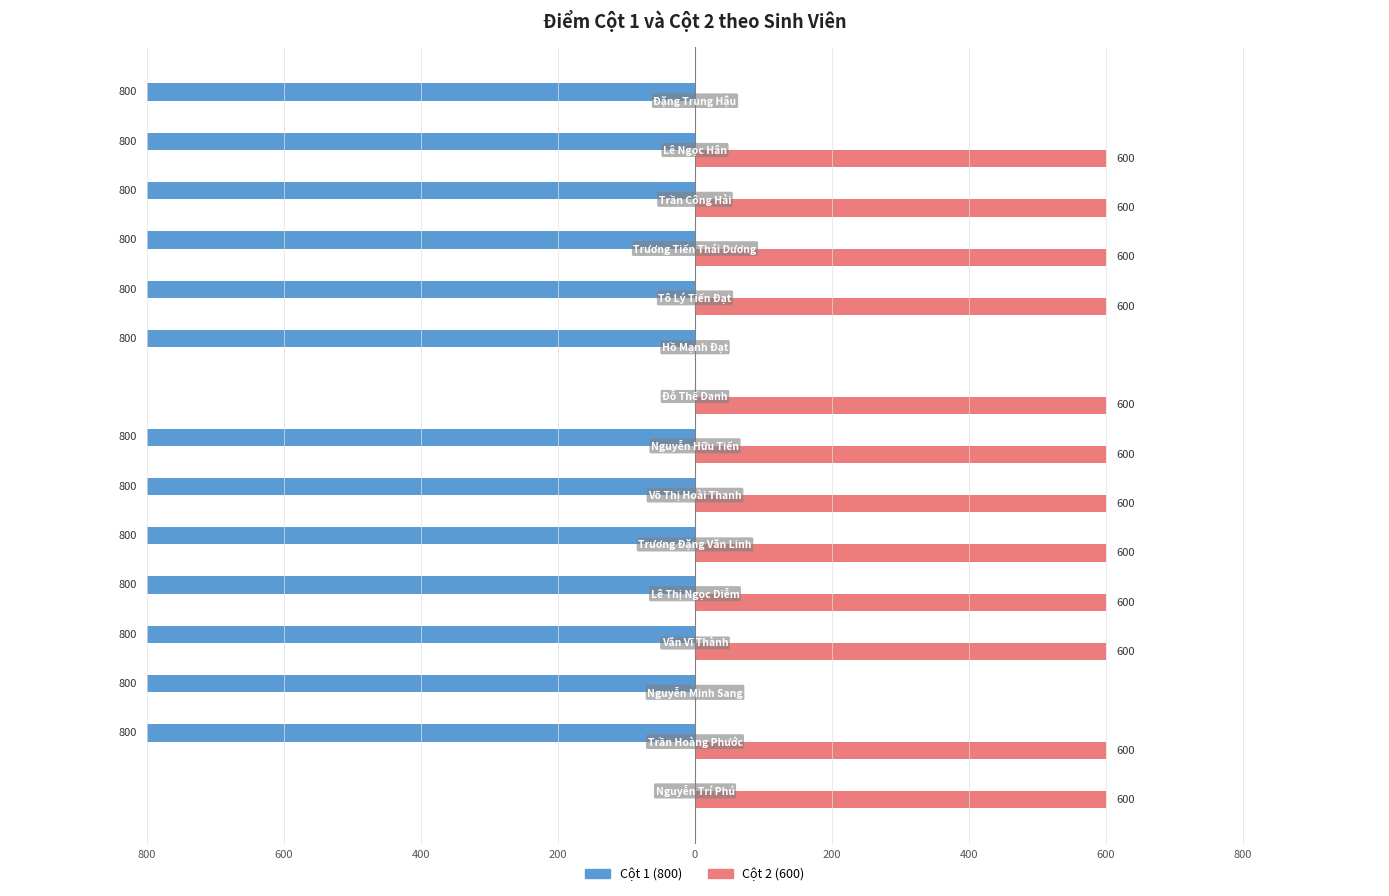

What are all the series names shown in the legend?

Cột 1 (800), Cột 2 (600)